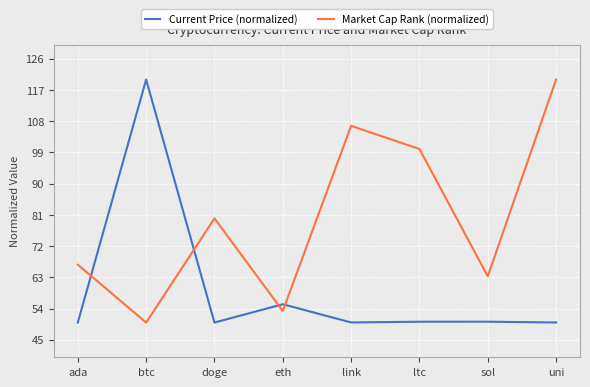

What is the maximum value for Current Price (normalized)?

120.0